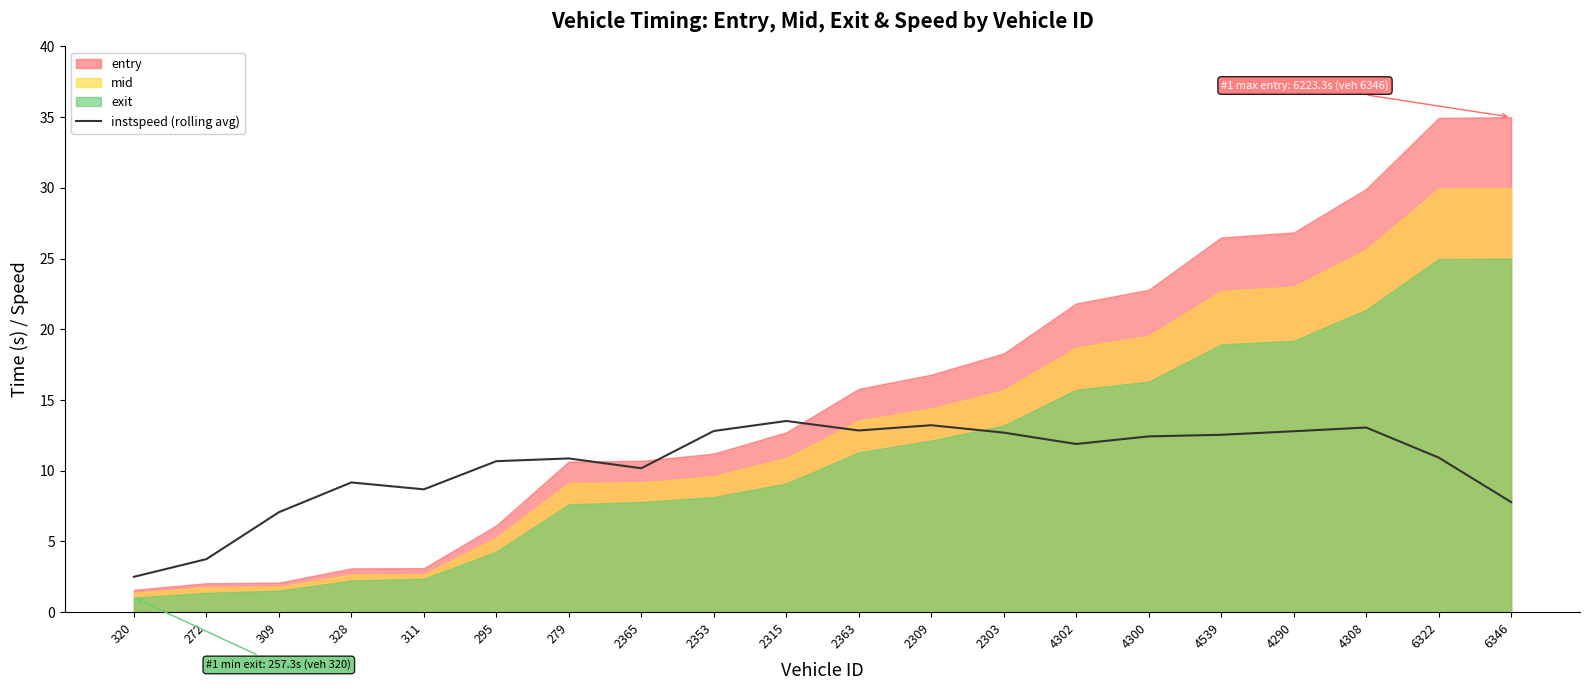

What is the lowest value of the instspeed (rolling avg) series?

2.5